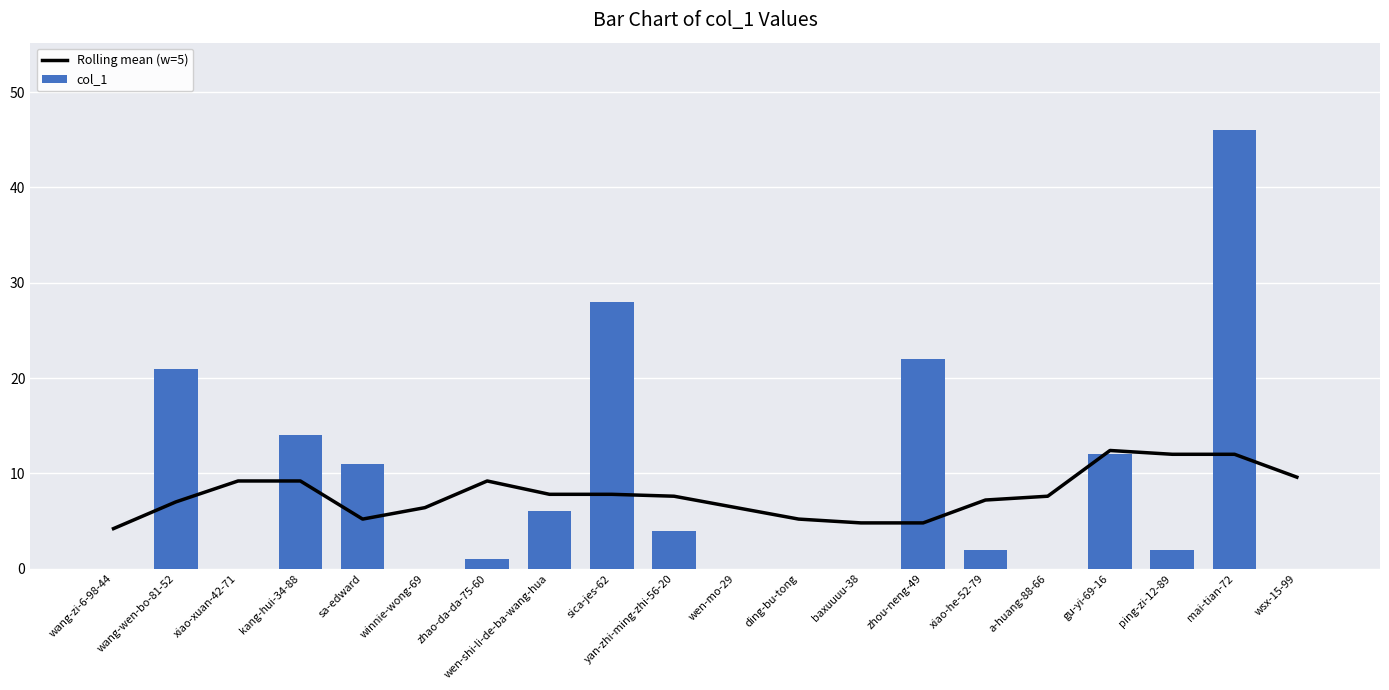

At which label is col_1 closest to 23?

zhou-neng-49